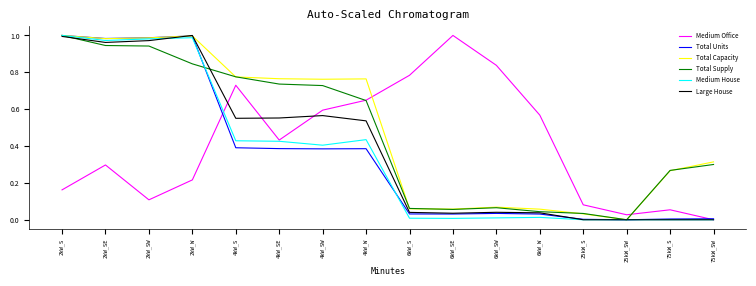

How many times do Total Capacity and Medium Office cross each other?

2